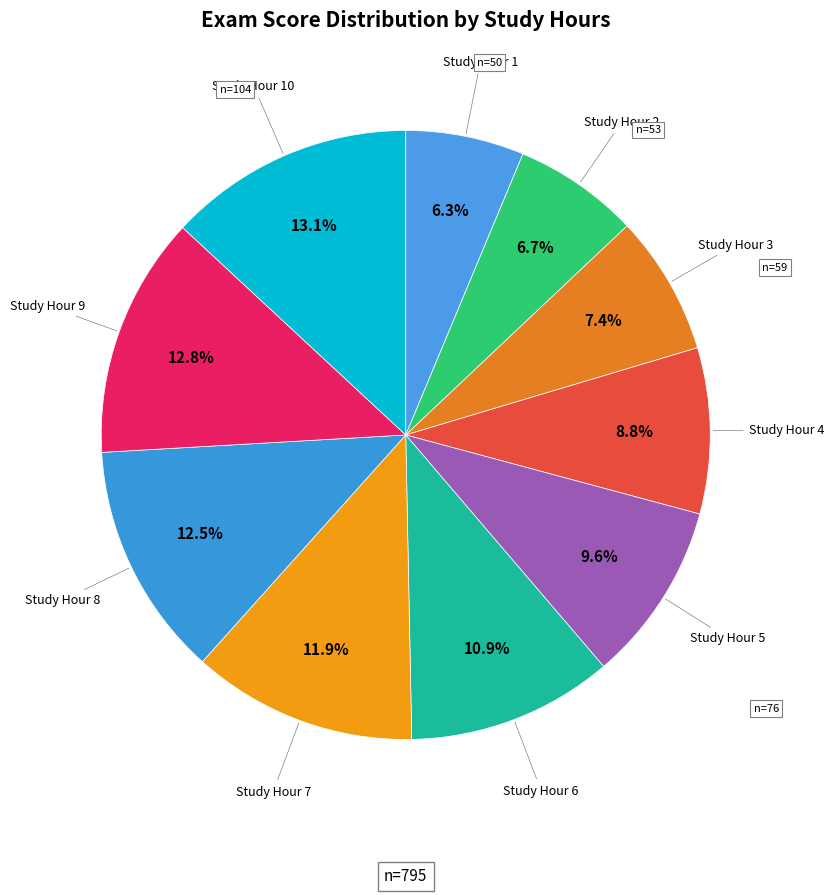

How many slices are in this pie chart?

10